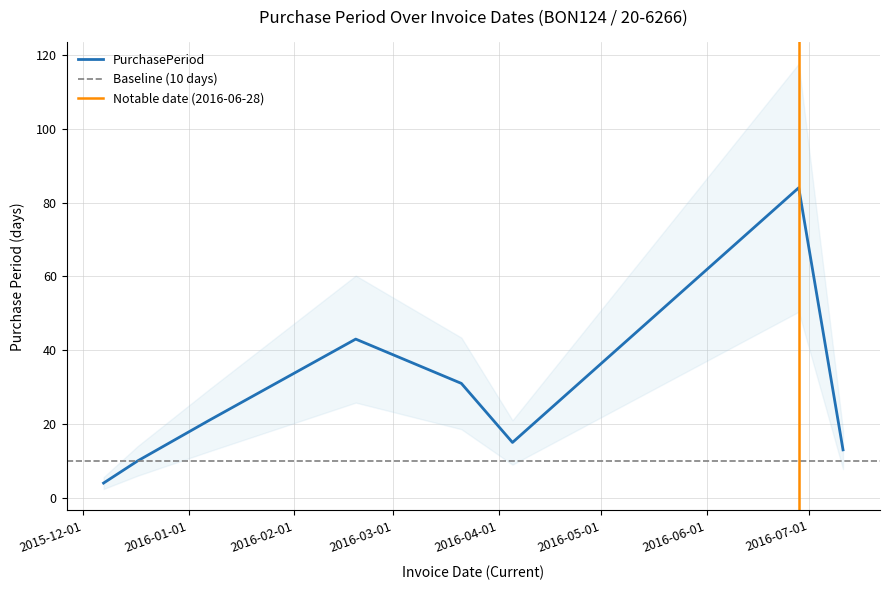

Reading left to right, list all the values displayed in this chart.

4	10	21	43	31	15	84	13